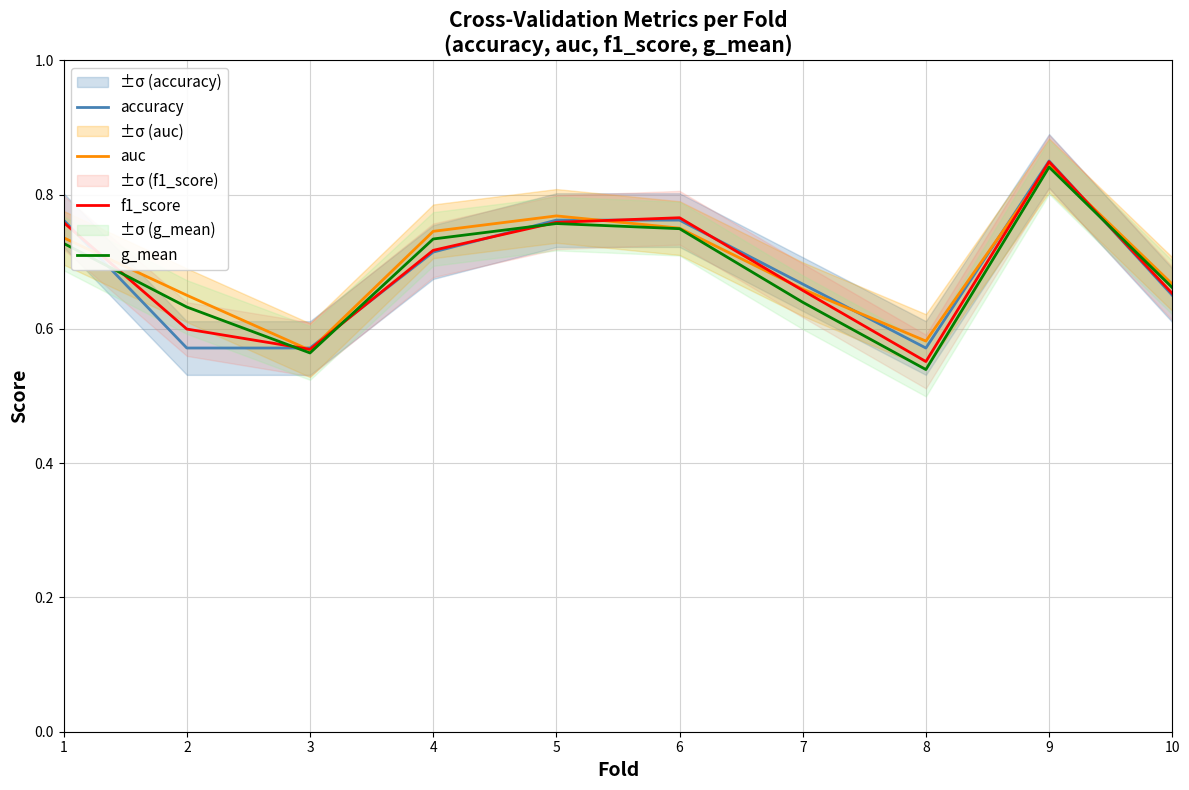

List the labels in order of accuracy value, smallest first.

2, 3, 8, 10, 7, 4, 1, 5, 6, 9